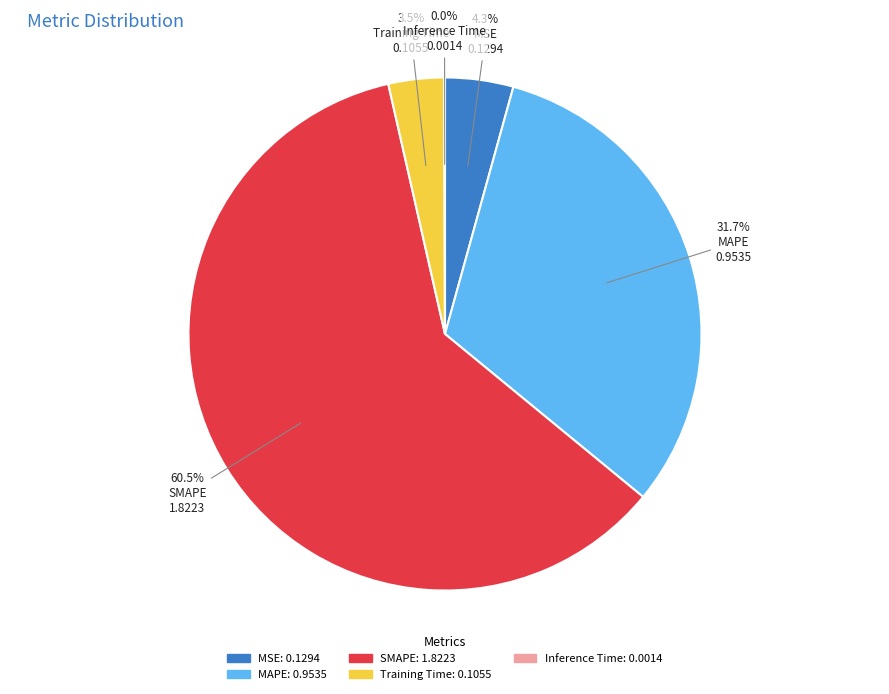

Between MSE and Training Time, which is larger?

MSE